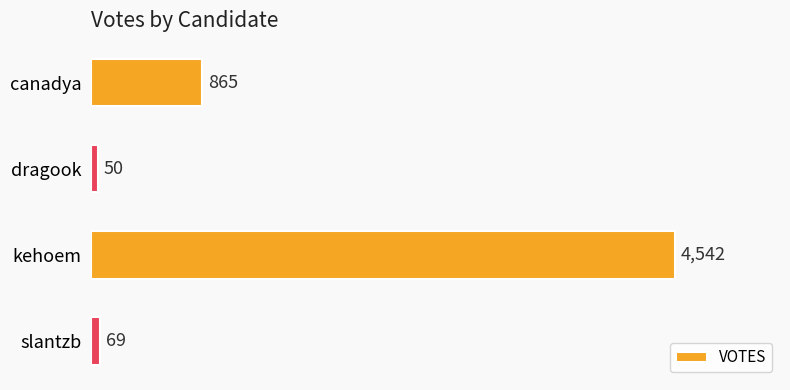

What is the label of the 1st bar from the bottom?

slantzb